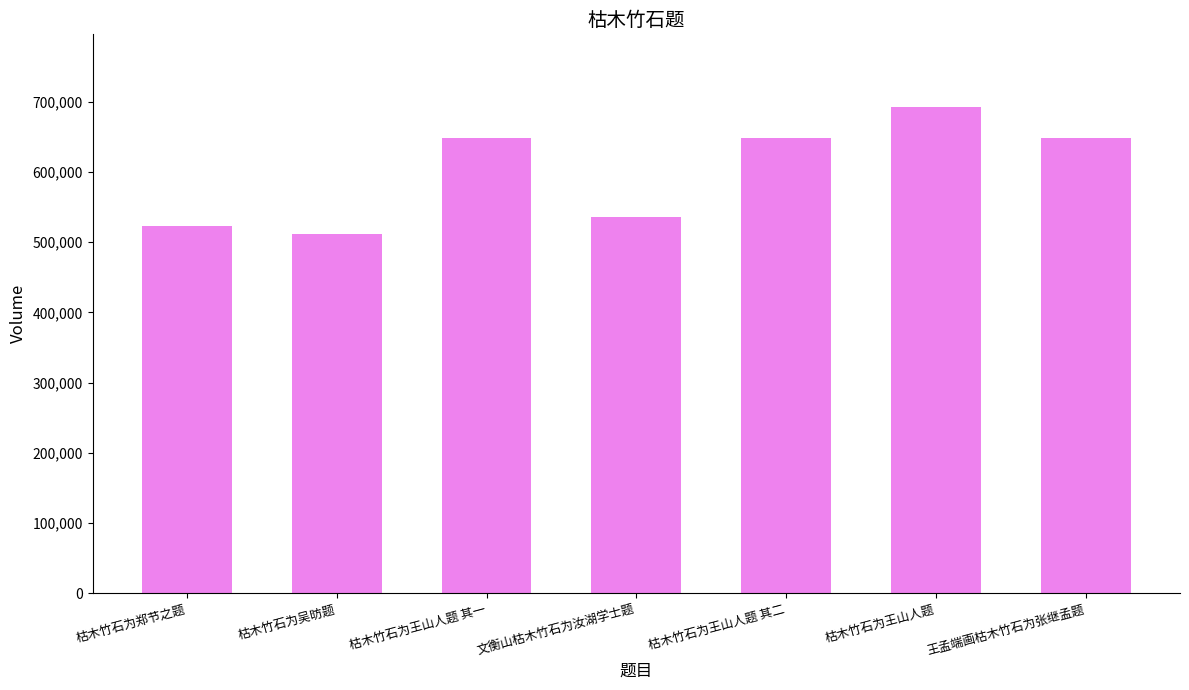

Where does the data first go above 647921?

枯木竹石为王山人题 其一